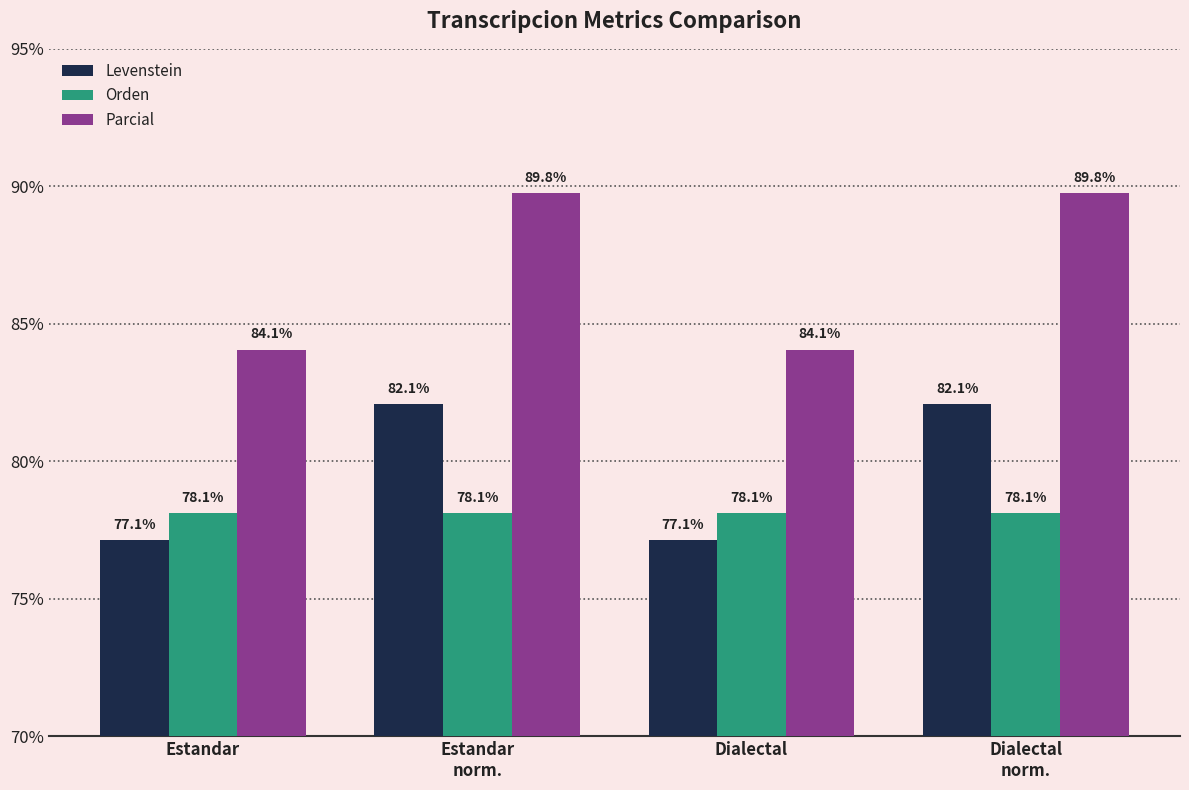

The Parcial series shows 89.8 at Dialectal
norm.. True or false?

True